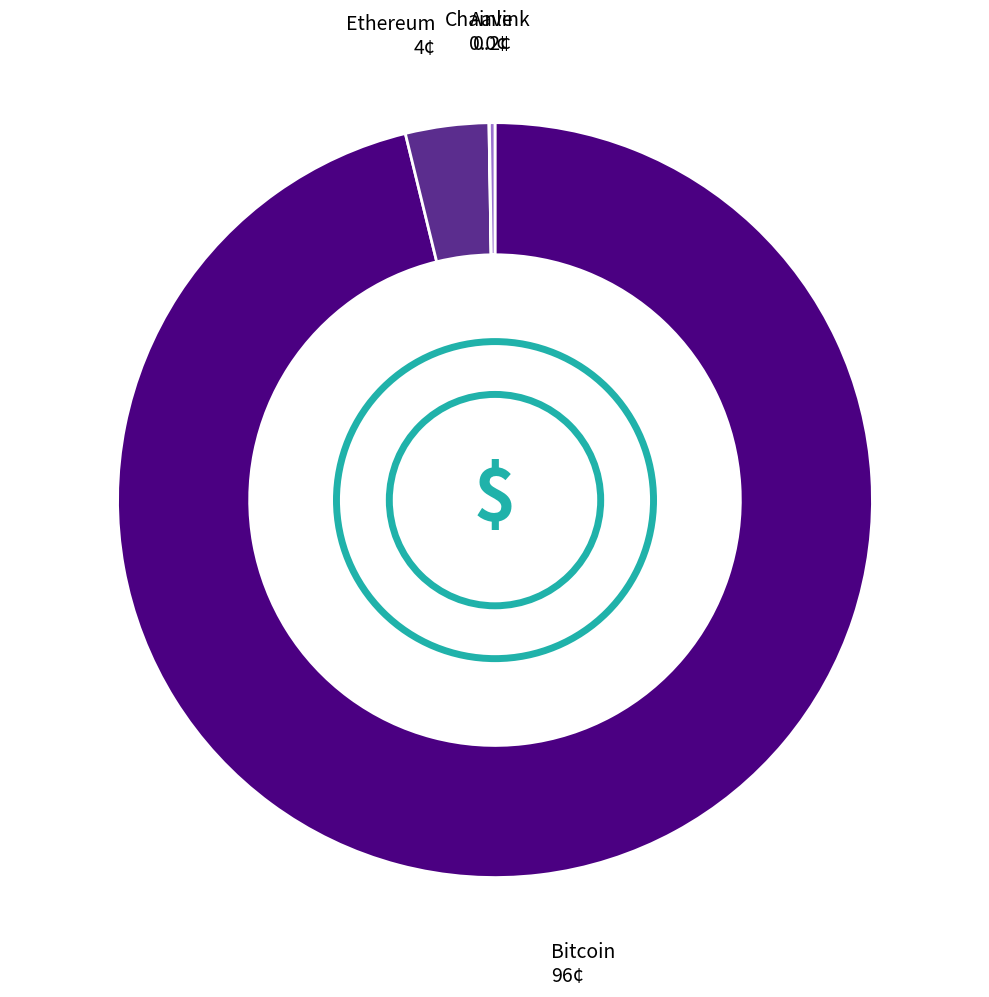

What is the ratio of the value at Bitcoin to the value at Ethereum?

27.0